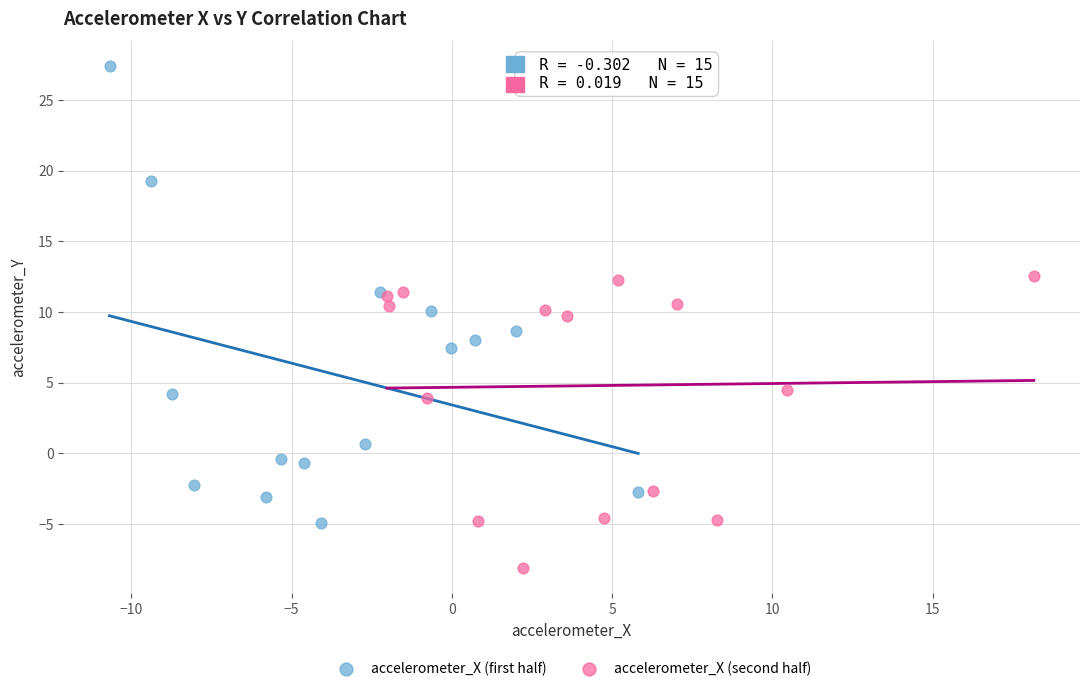

Which series contains the lowest Y value?

accelerometer_X (second half)